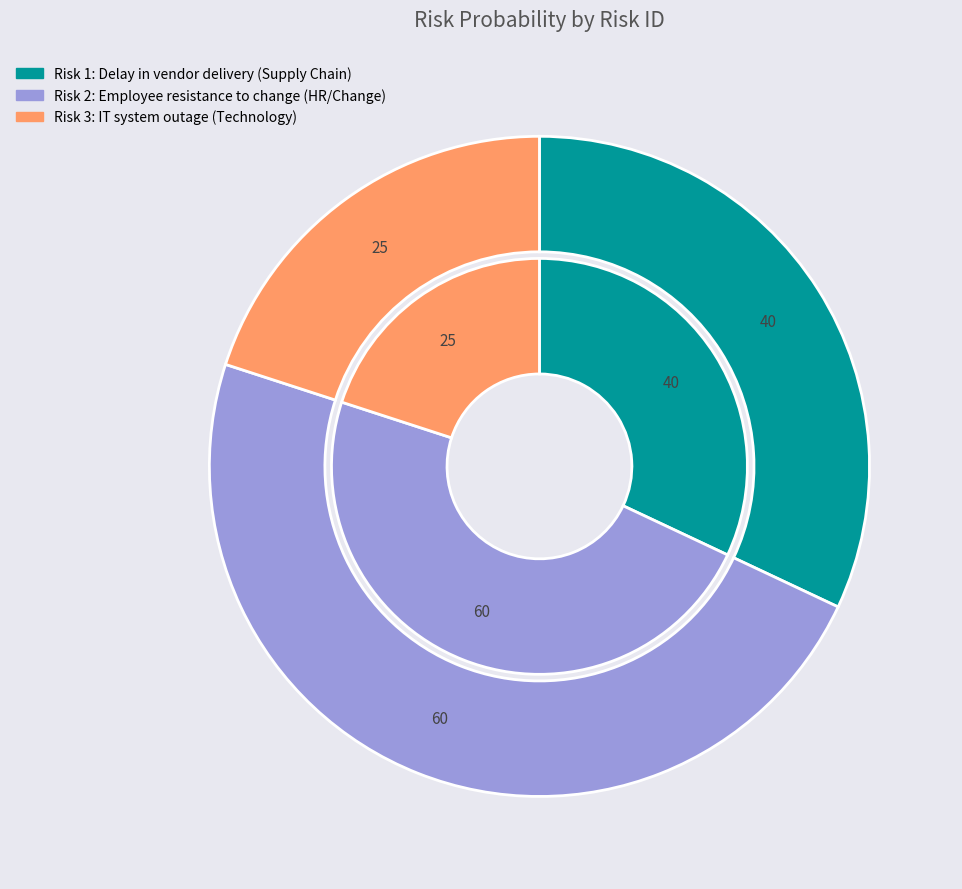

True or false: IT system outage accounts for 9% of the total.

False